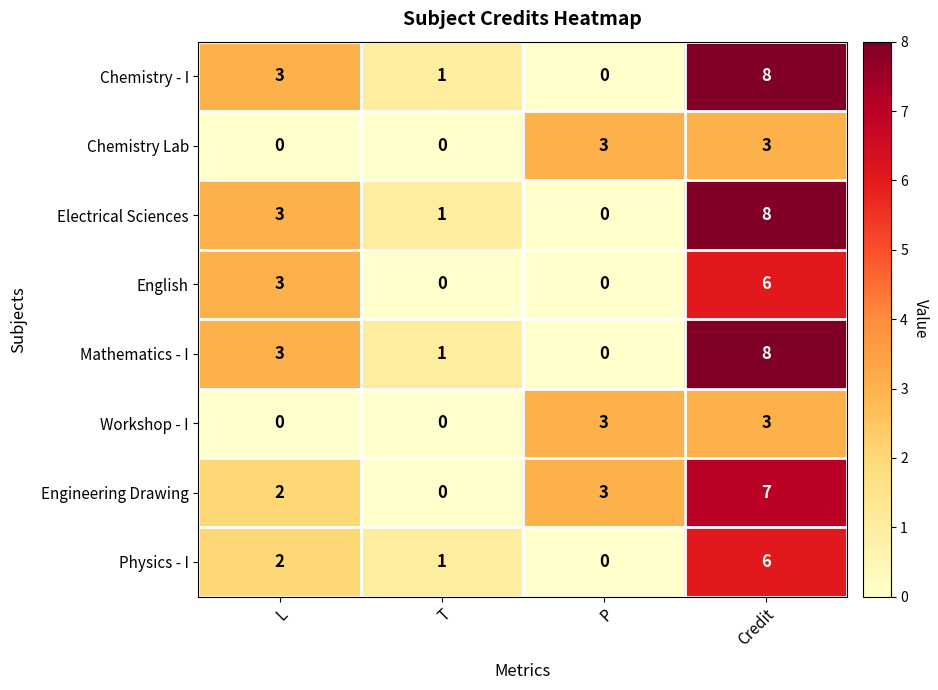

How many Physics - I values are between 1 and 6?

3